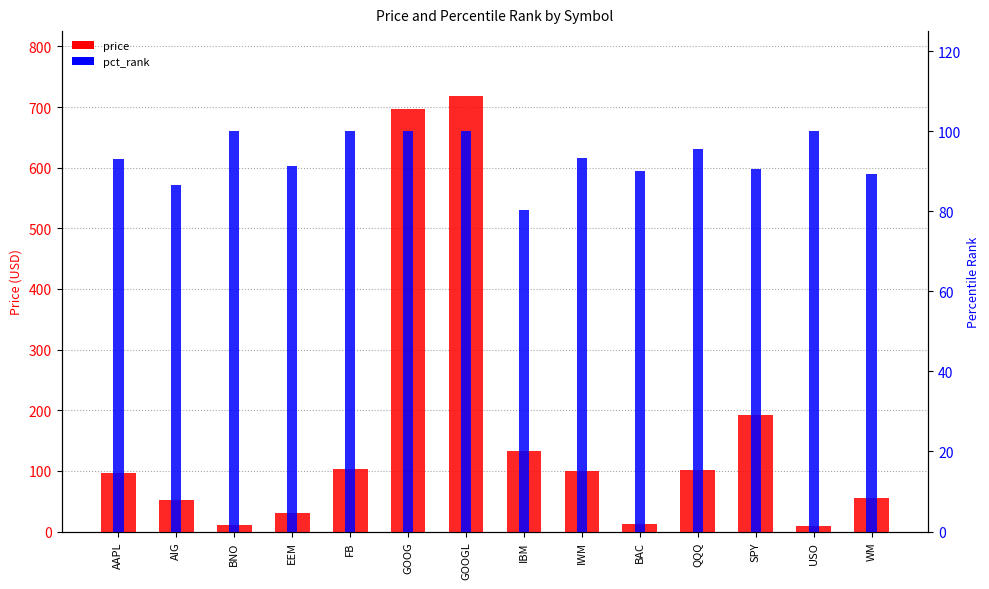

What is the difference between the second highest and second lowest values in the price series?

686.6